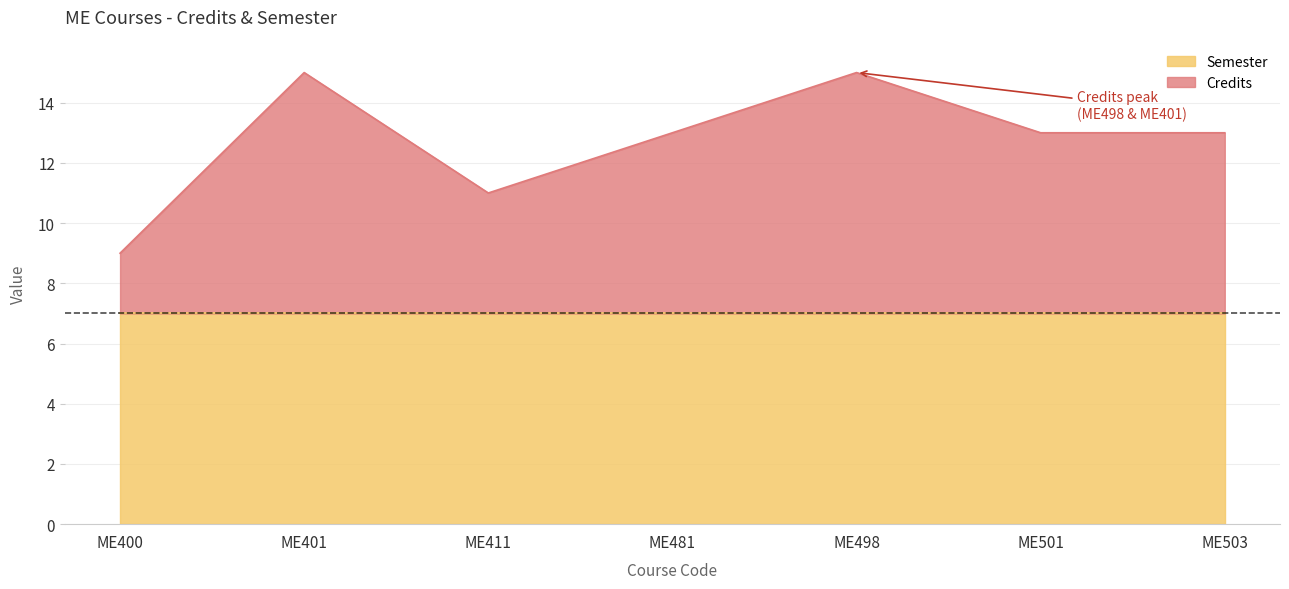

How many lines are shown in the chart?

2